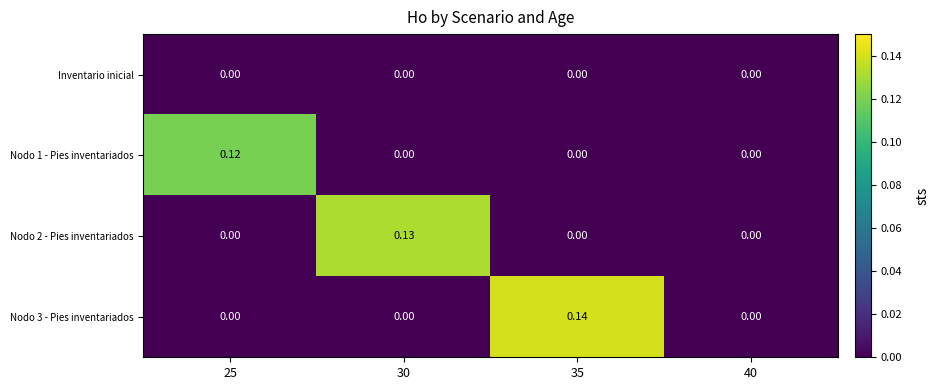

At which category is the sum across all series the highest?

35